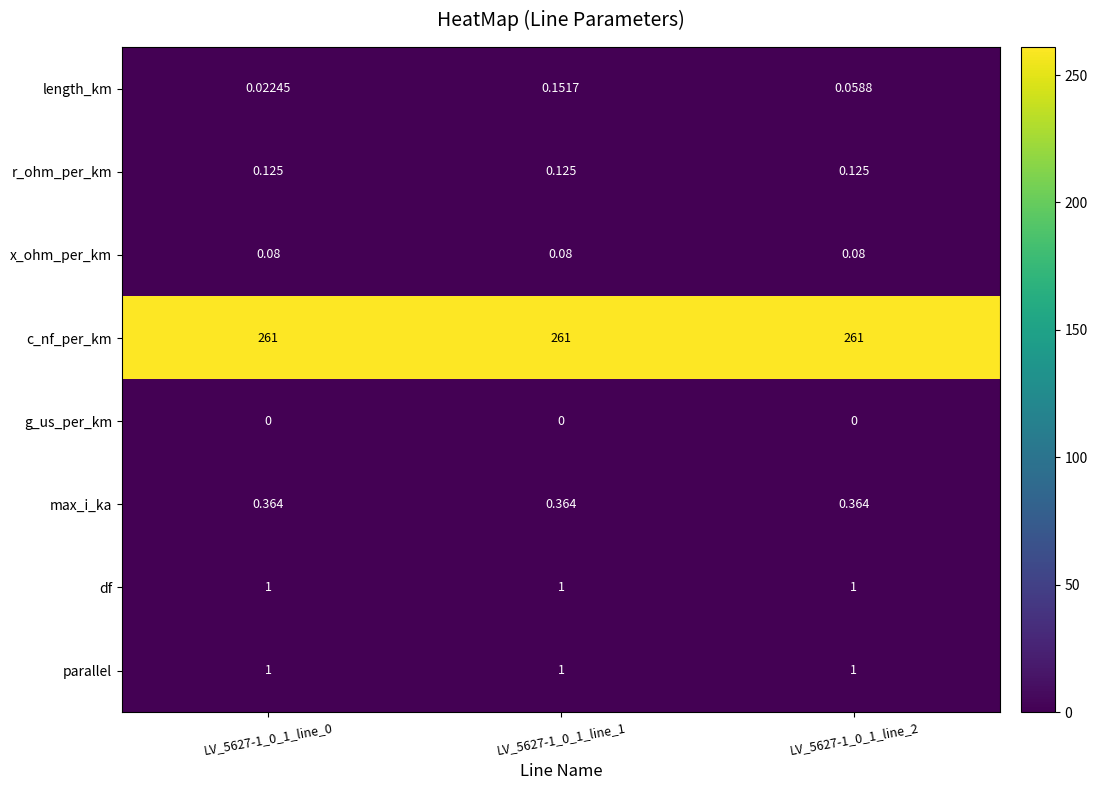

Which series has the largest total across all categories?

c_nf_per_km